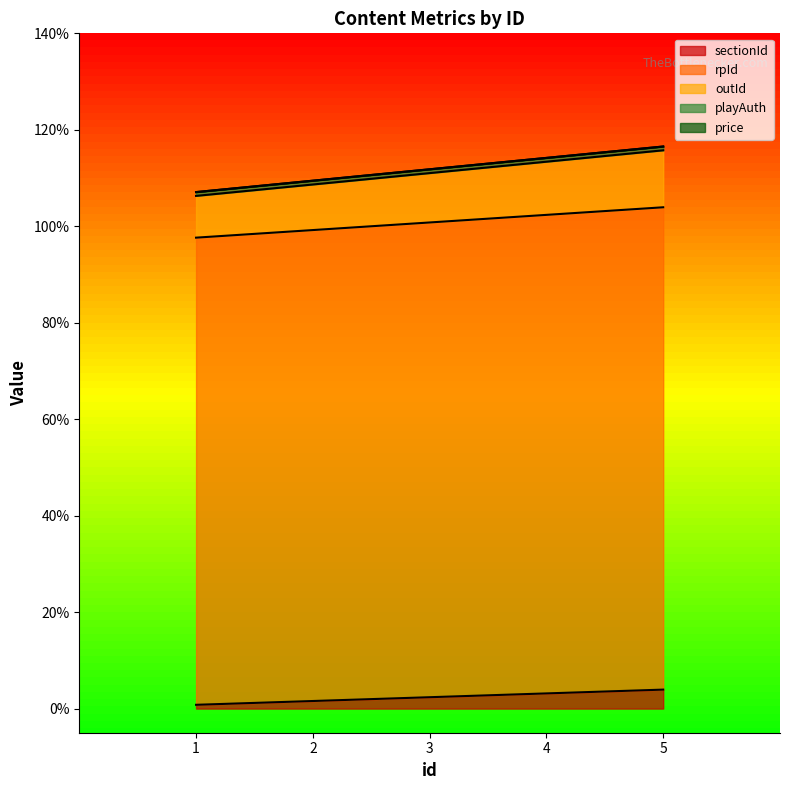

True or false: rpId and outId cross at least once.

False